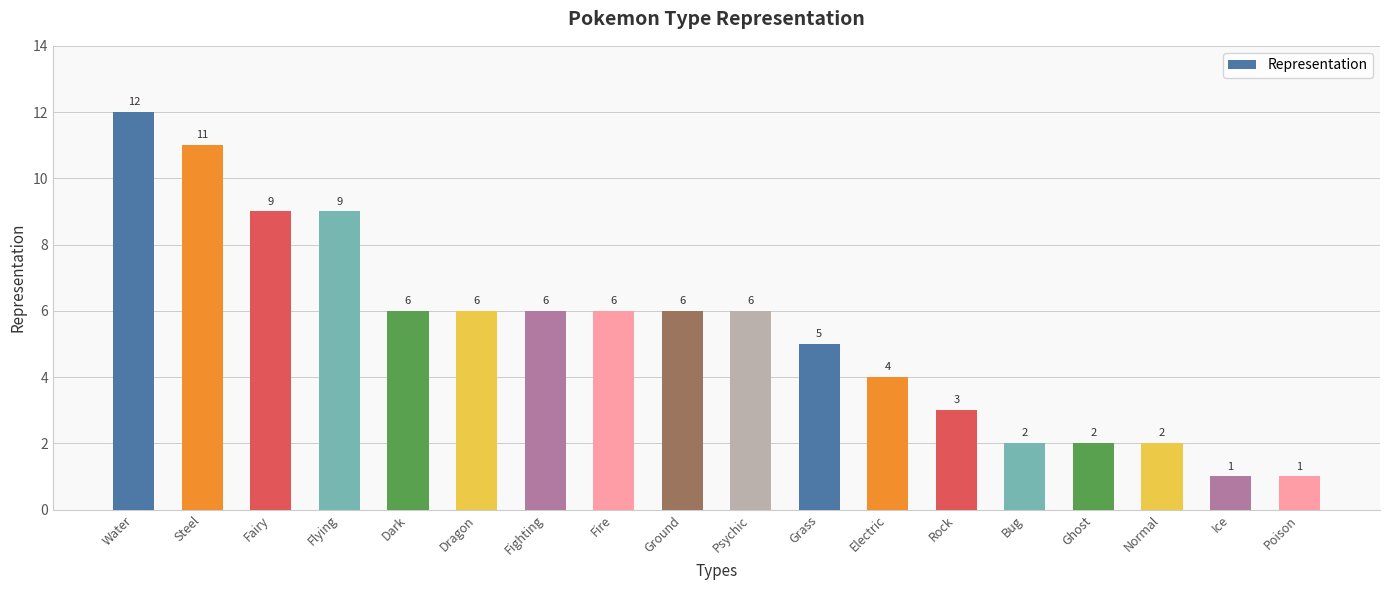

Reading right to left, what are all the values shown in this chart?

1	1	2	2	2	3	4	5	6	6	6	6	6	6	9	9	11	12